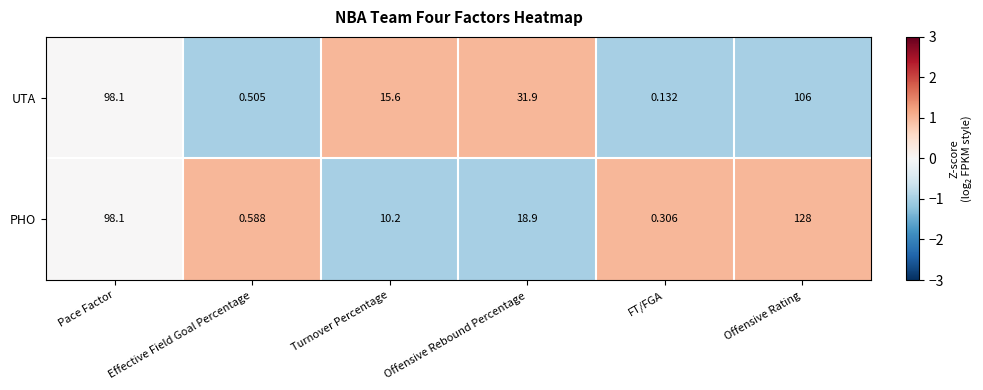

Is the value of UTA at FT/FGA greater than the value of PHO at Turnover Percentage?

No